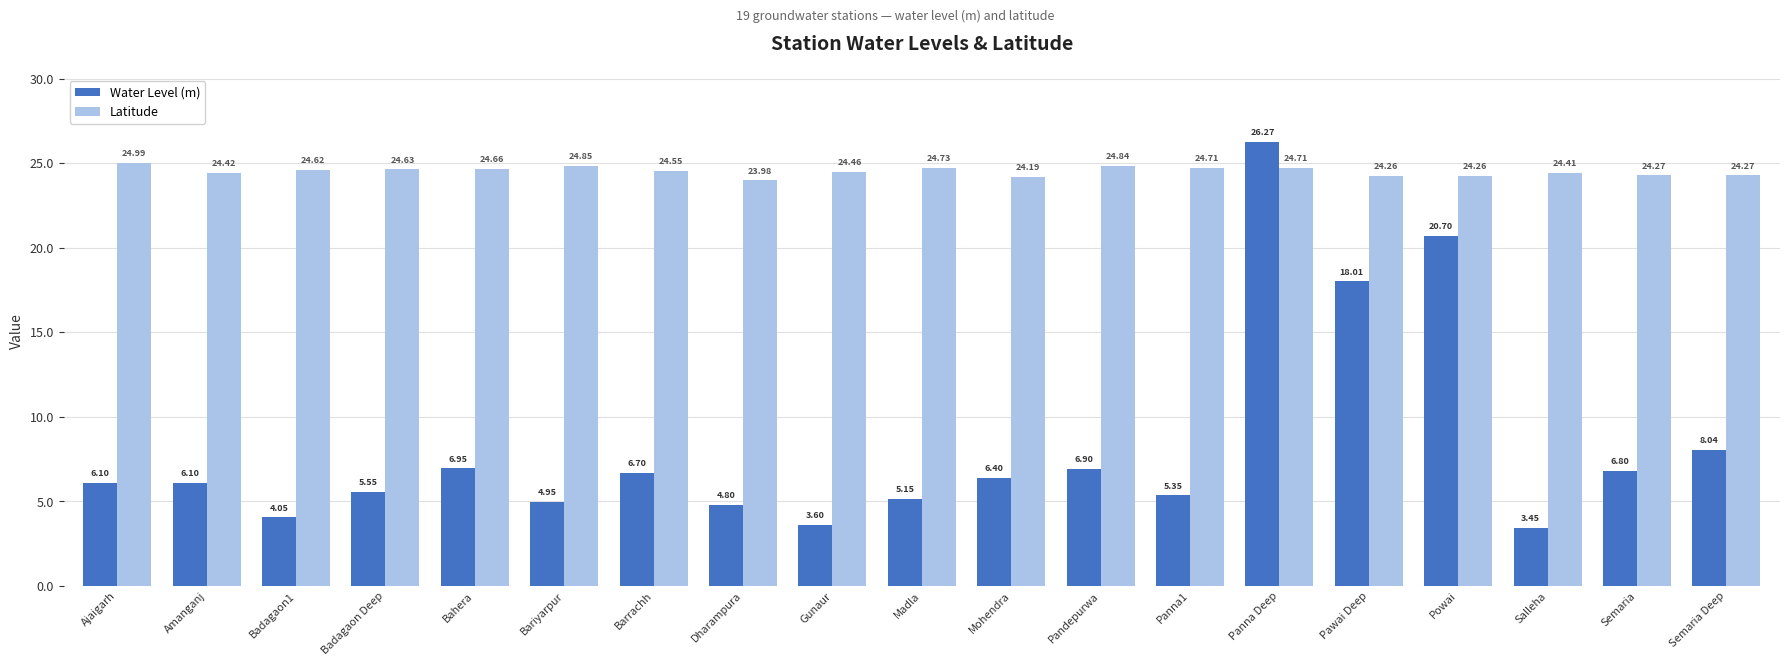

Where does the Latitude series first go above 24?

Ajaigarh